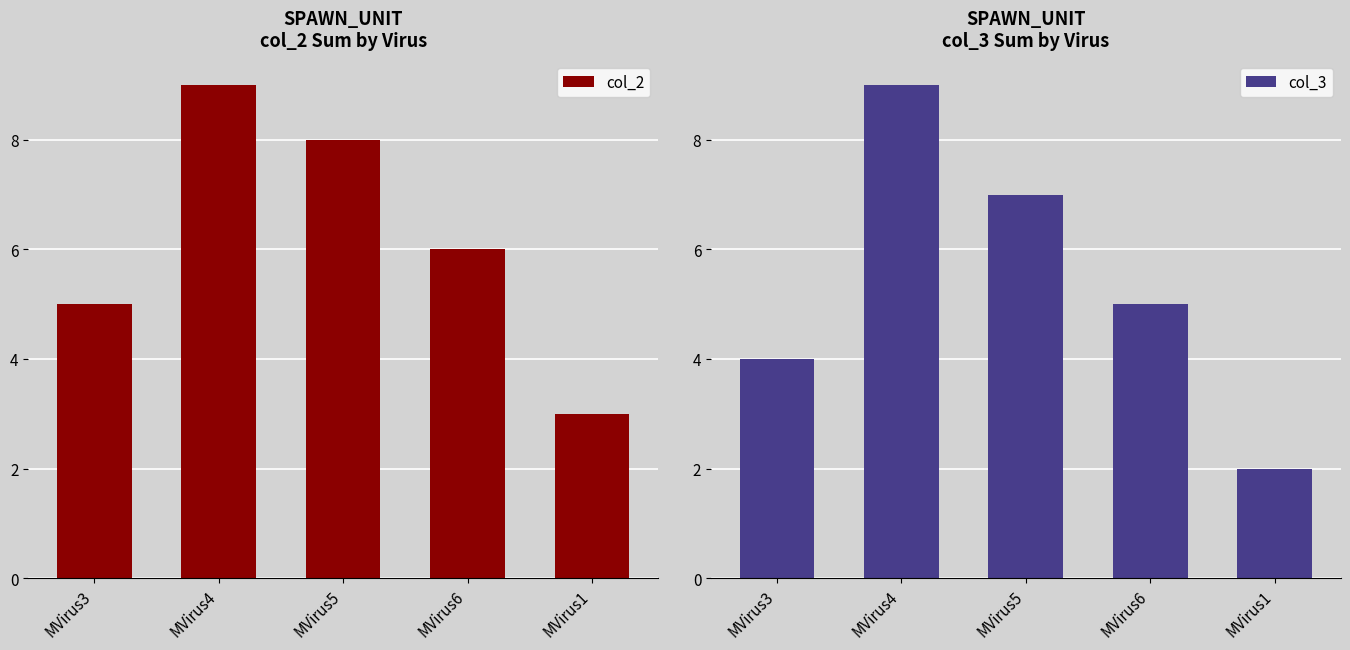

Which series has the largest total across all categories?

col_2